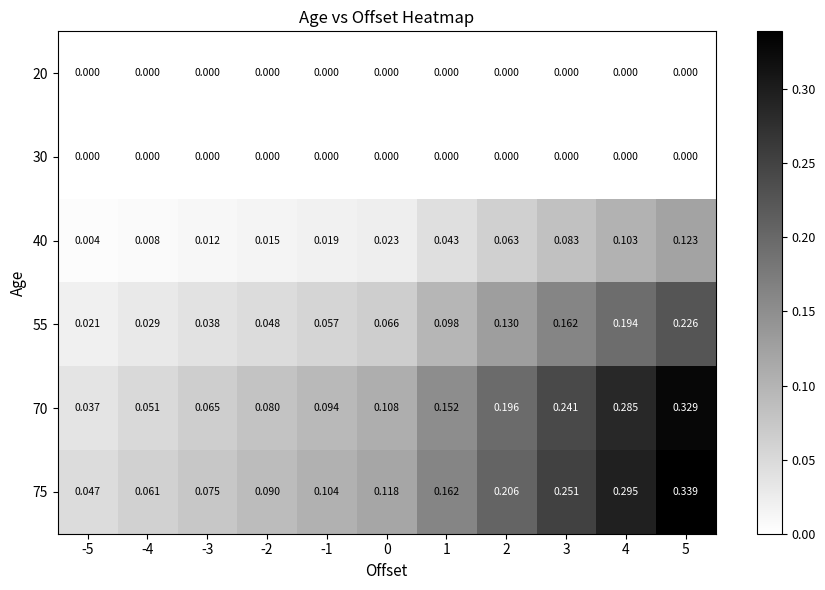

Is the value of 40 at -2 greater than the value of 55 at 4?

No